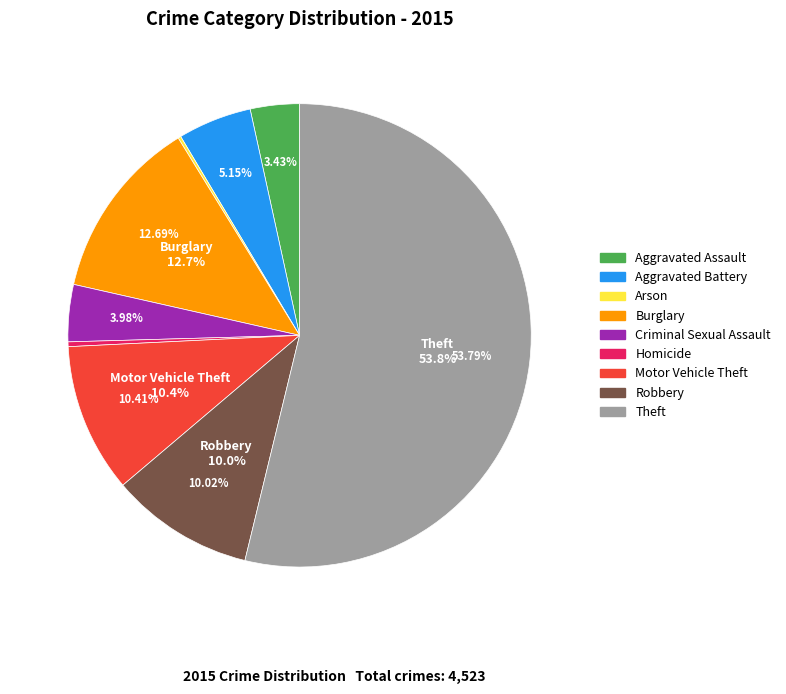

Is Arson the majority of the pie?

No